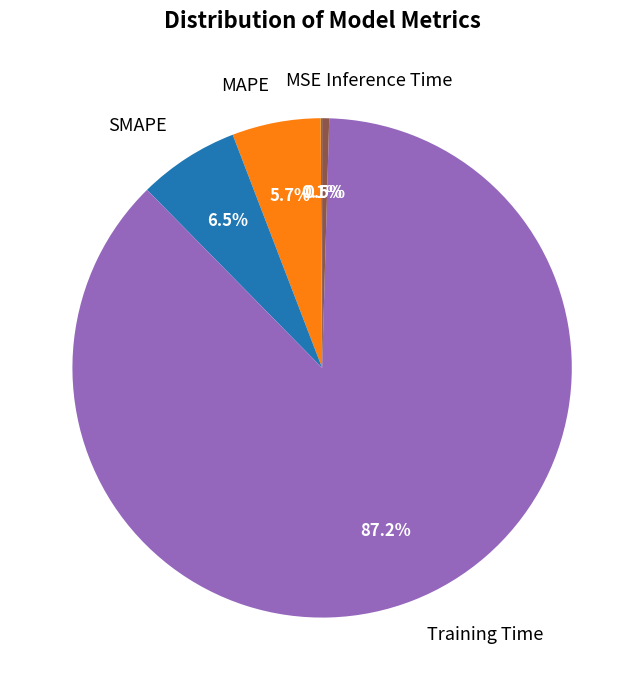

What is the largest slice in the pie chart?

Training Time